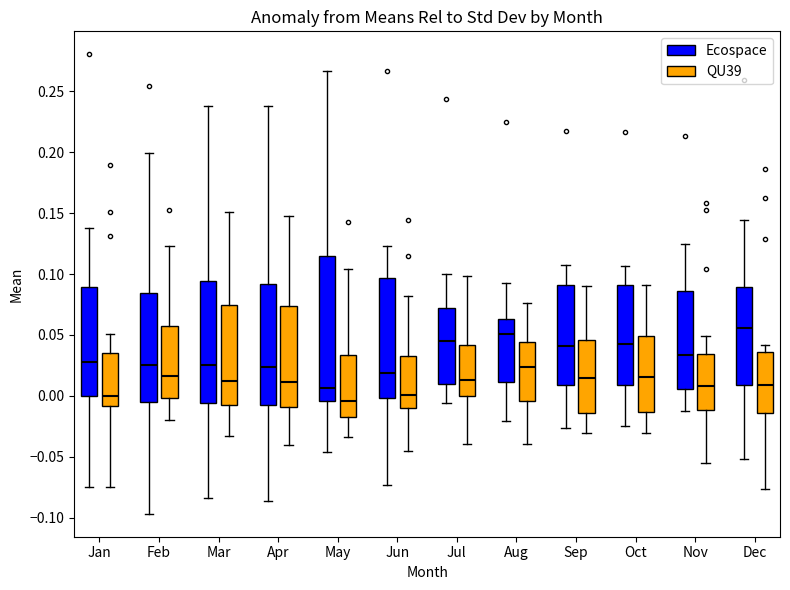

Reading left to right, transcribe this box plot: for each box, give where its median line is, the range the box spans, and where its two whiskers end, as read against the y-axis. The values are not printed on the chart, so give them approximately, as read against the axis.

Jan (Ecospace): median 0.030, box 0.000 to 0.090, whiskers -0.075 to 0.140
Jan (QU39): median 0.000, box -0.010 to 0.035, whiskers -0.075 to 0.050
Feb (Ecospace): median 0.025, box -0.005 to 0.085, whiskers -0.095 to 0.200
Feb (QU39): median 0.015, box 0.000 to 0.055, whiskers -0.020 to 0.125
Mar (Ecospace): median 0.025, box -0.005 to 0.095, whiskers -0.085 to 0.240
Mar (QU39): median 0.010, box -0.010 to 0.075, whiskers -0.035 to 0.150
Apr (Ecospace): median 0.025, box -0.010 to 0.090, whiskers -0.085 to 0.240
Apr (QU39): median 0.010, box -0.010 to 0.075, whiskers -0.040 to 0.150
May (Ecospace): median 0.005, box -0.005 to 0.115, whiskers -0.045 to 0.265
May (QU39): median -0.005, box -0.015 to 0.035, whiskers -0.035 to 0.105
Jun (Ecospace): median 0.020, box 0.000 to 0.095, whiskers -0.075 to 0.125
Jun (QU39): median 0.000, box -0.010 to 0.035, whiskers -0.045 to 0.080
Jul (Ecospace): median 0.045, box 0.010 to 0.070, whiskers -0.005 to 0.100
Jul (QU39): median 0.015, box 0.000 to 0.040, whiskers -0.040 to 0.100
Aug (Ecospace): median 0.050, box 0.010 to 0.065, whiskers -0.020 to 0.095
Aug (QU39): median 0.025, box -0.005 to 0.045, whiskers -0.040 to 0.075
Sep (Ecospace): median 0.040, box 0.010 to 0.090, whiskers -0.025 to 0.105
Sep (QU39): median 0.015, box -0.015 to 0.045, whiskers -0.030 to 0.090
Oct (Ecospace): median 0.045, box 0.010 to 0.090, whiskers -0.025 to 0.105
Oct (QU39): median 0.015, box -0.015 to 0.050, whiskers -0.030 to 0.090
Nov (Ecospace): median 0.035, box 0.005 to 0.085, whiskers -0.010 to 0.125
Nov (QU39): median 0.010, box -0.010 to 0.035, whiskers -0.055 to 0.050
Dec (Ecospace): median 0.055, box 0.010 to 0.090, whiskers -0.050 to 0.145
Dec (QU39): median 0.010, box -0.015 to 0.035, whiskers -0.075 to 0.040